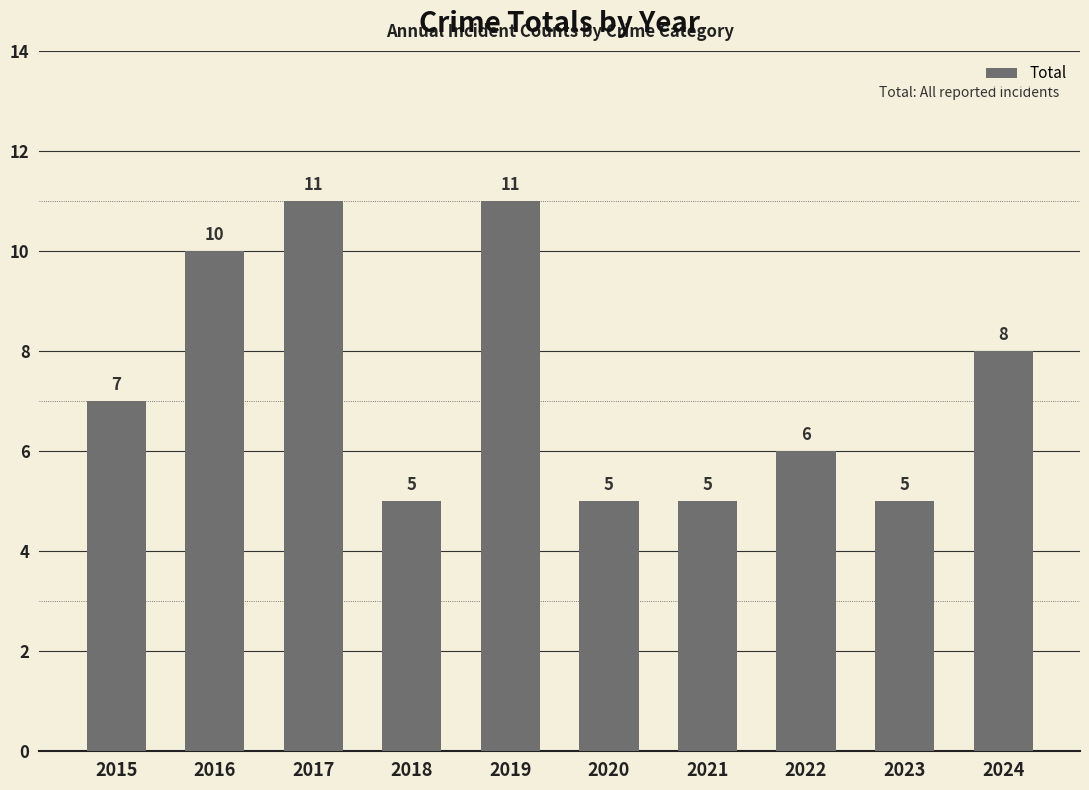

What is the sum of the values at 2023 and 2018?

10